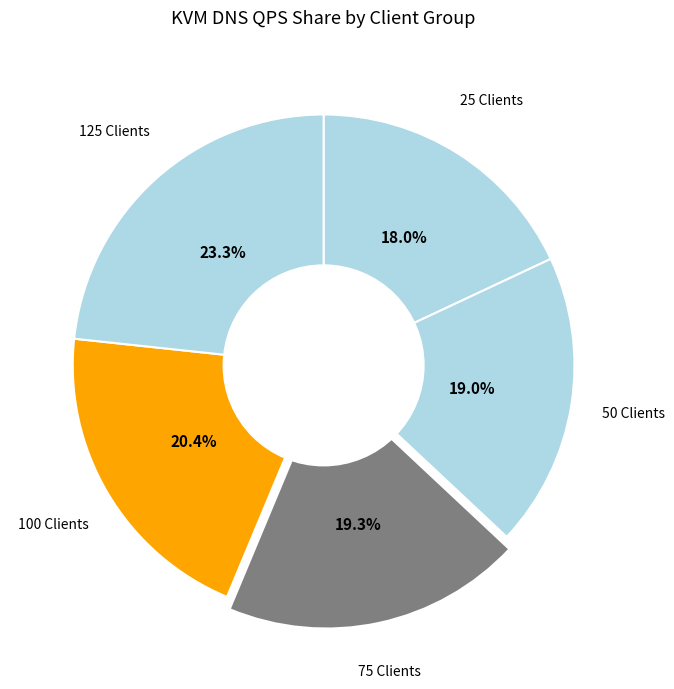

Approximately how many times larger is the value at 100 Clients compared to 125 Clients?

0.9